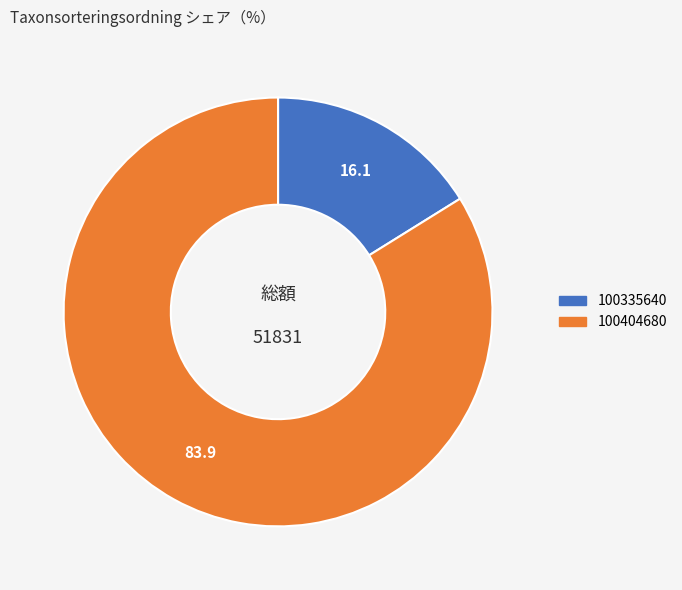

Which category has the biggest portion of the pie?

100404680